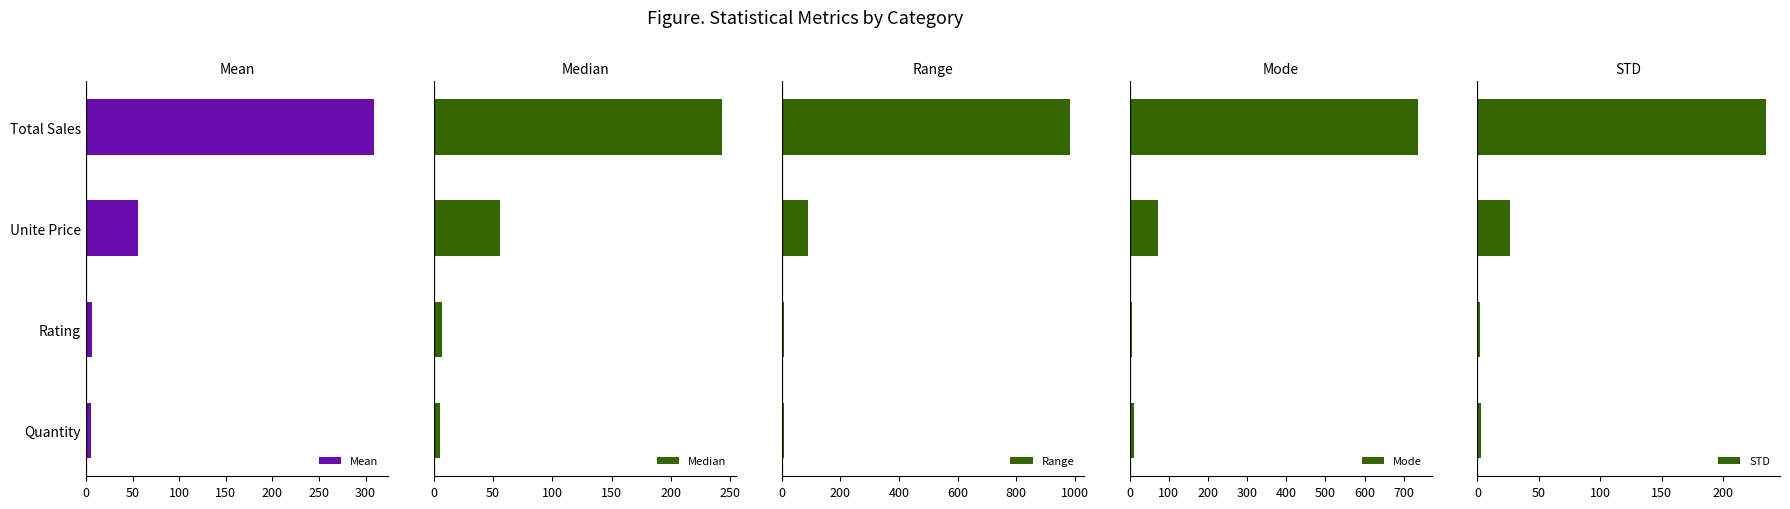

What is the average value of the Range series?

271.9